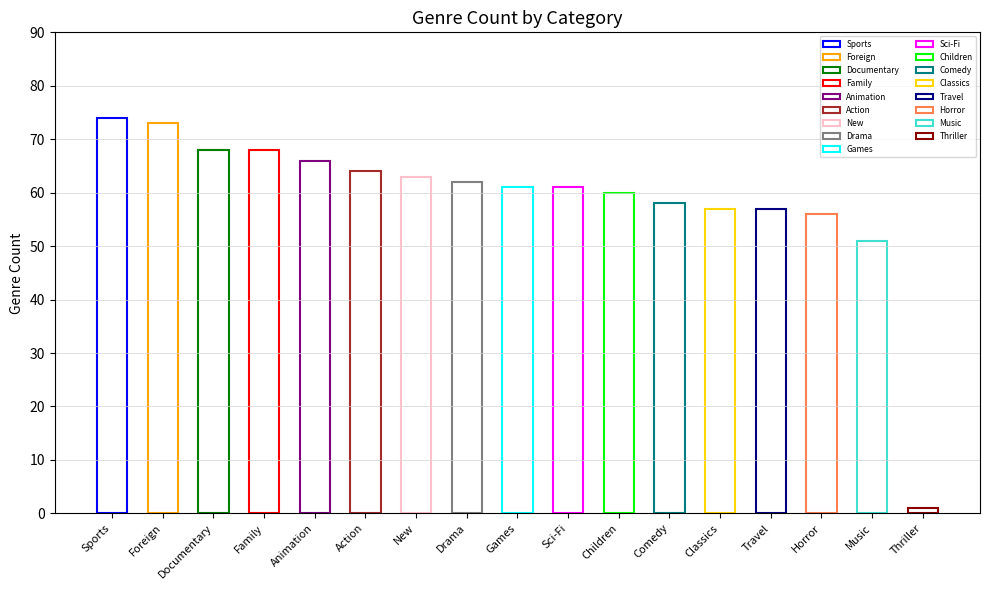

Reading left to right, list all the values displayed in this chart.

Sports=74	Foreign=73	Documentary=68	Family=68	Animation=66	Action=64	New=63	Drama=62	Games=61	Sci-Fi=61	Children=60	Comedy=58	Classics=57	Travel=57	Horror=56	Music=51	Thriller=1